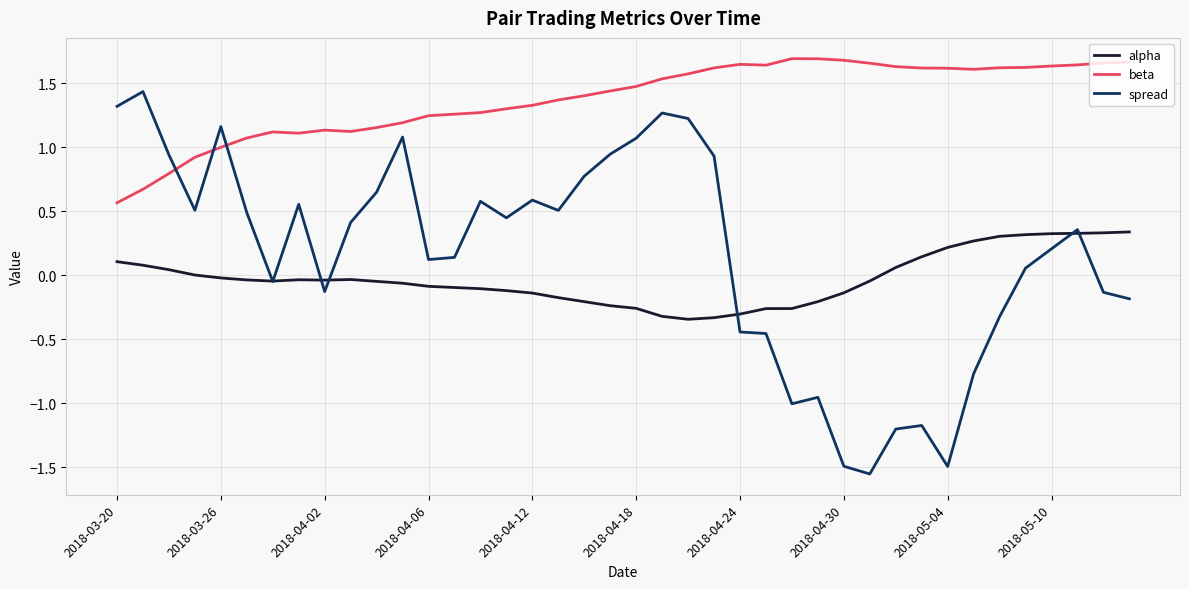

Which series has the widest spread of values?

spread